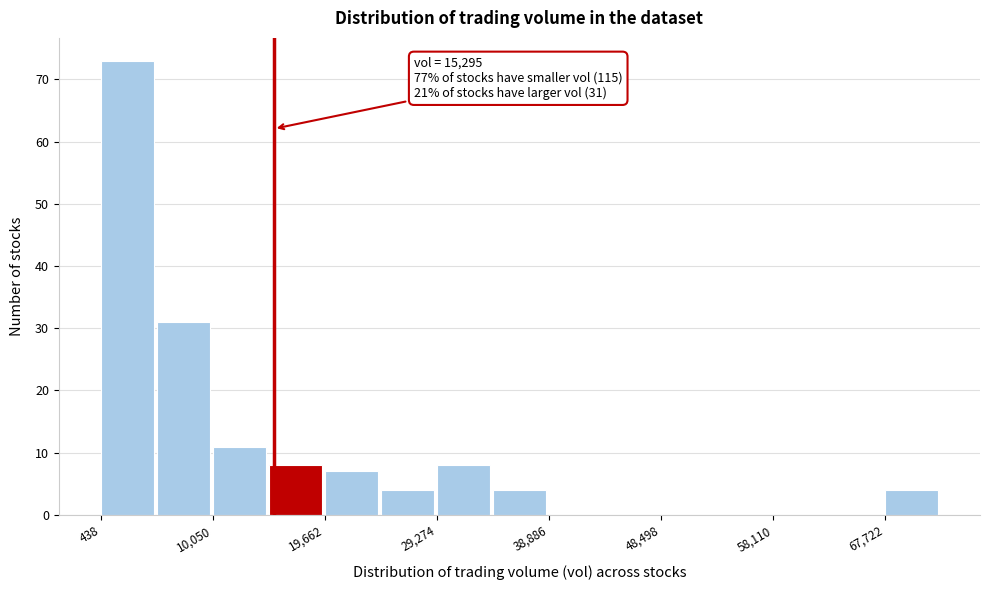

Which range on the x-axis has the tallest bar?

0 to 5000